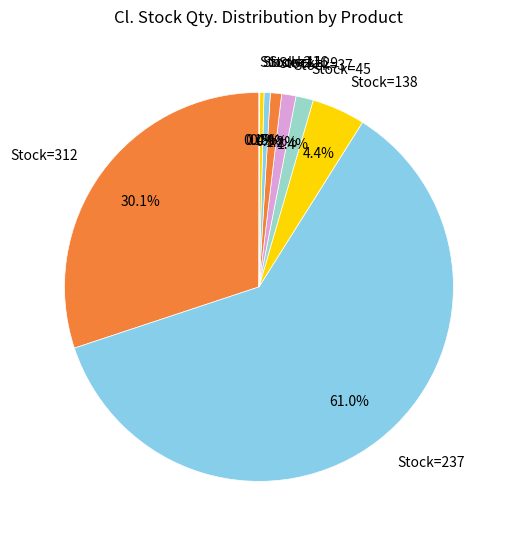

What is the total percentage of Stock=138 and Stock=312?

34.5%